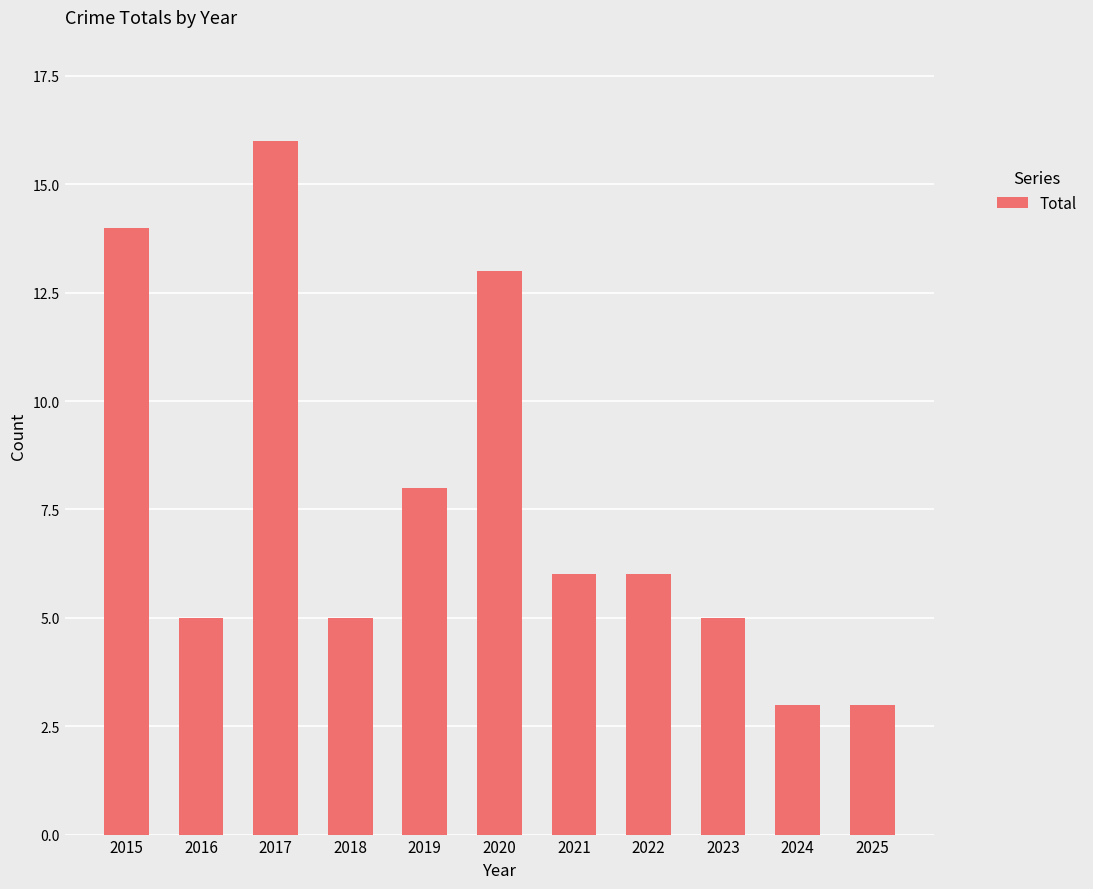

Does the chart contain stacked bars?

No